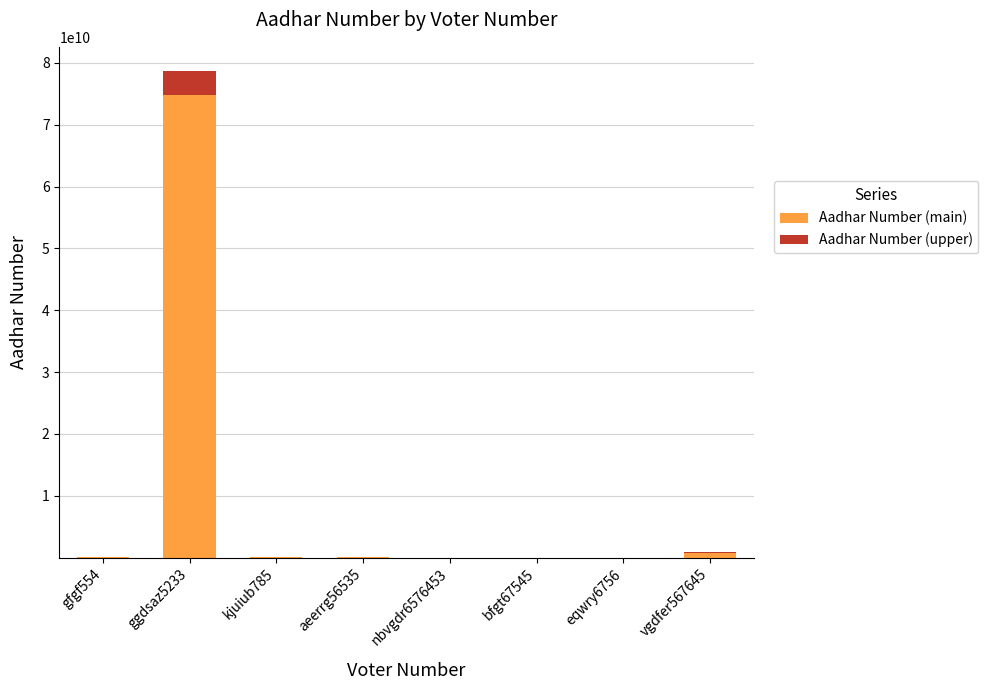

At which category is the sum across all series the highest?

ggdsaz5233